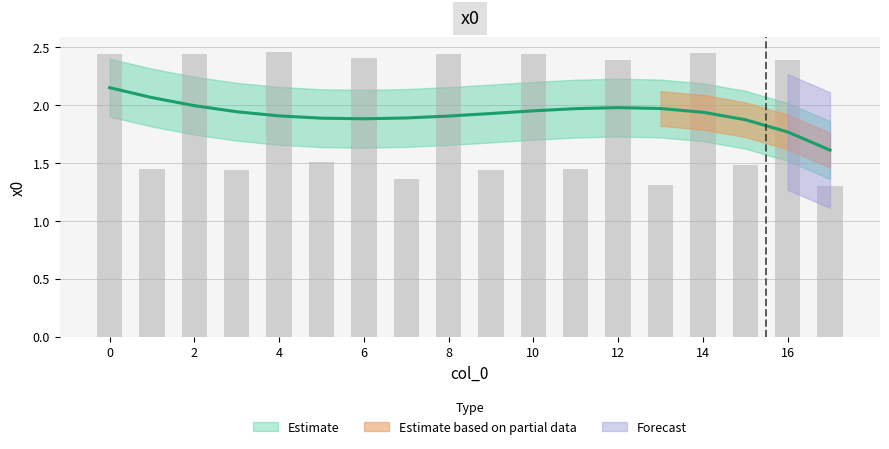

Which category has the lowest value across all series?

17